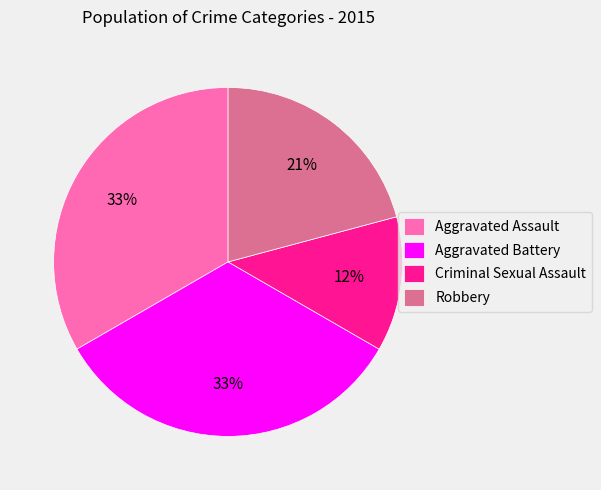

To the nearest percent, what percentage of the pie is Robbery?

21%